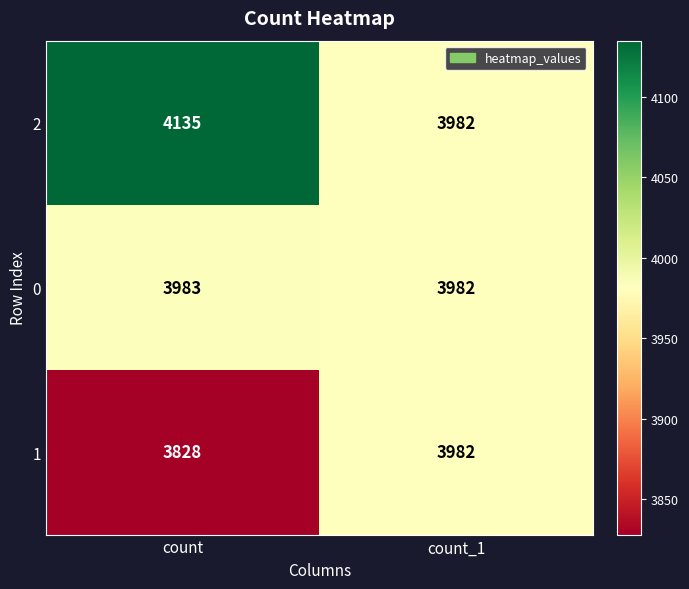

Which category has the lowest value in the 1 series?

count